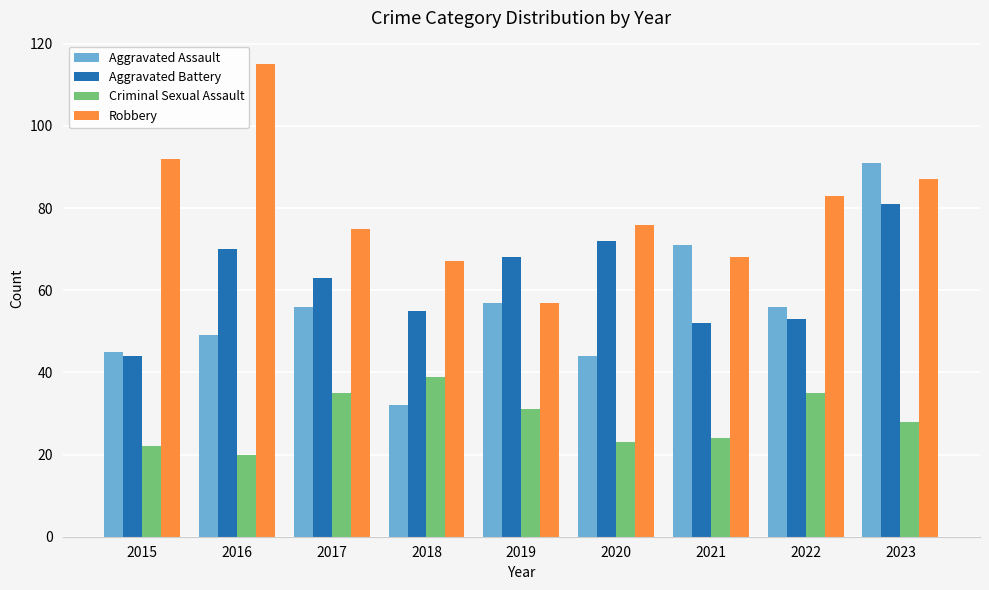

What is the minimum value shown in the chart?

20